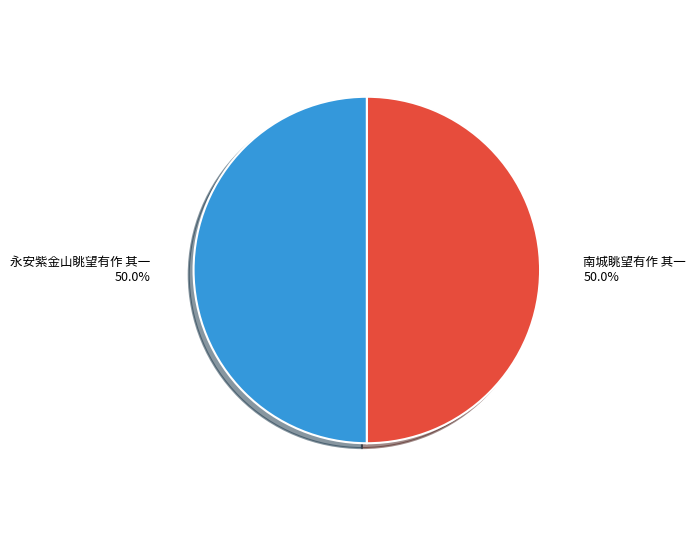

The 永安紫金山眺望有作 其一 slice represents 65% of the pie. True or false?

False